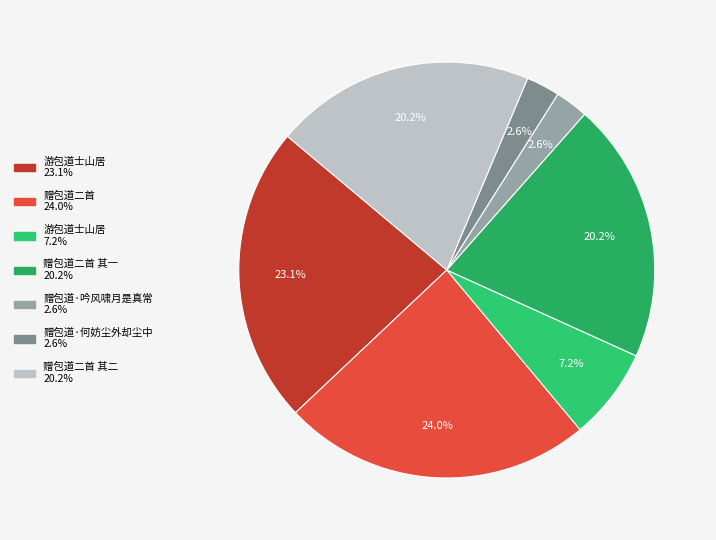

Count the number of slices in the pie.

7